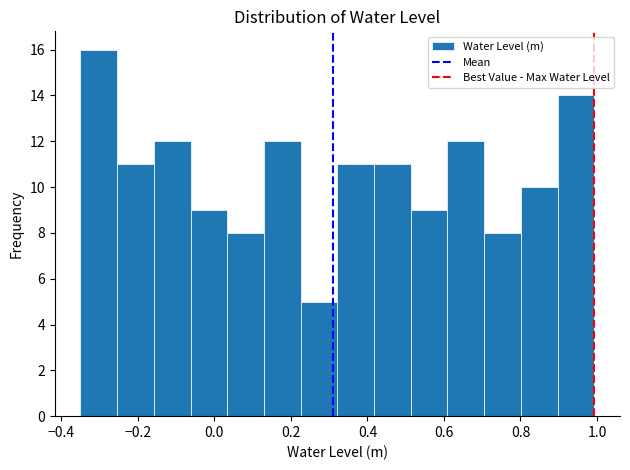

What is the height of the bar covering 0.60 to 0.70 on the x-axis? Neither the bar edges nor the heights are printed on the chart, so give them approximately, as read against the axes.

12